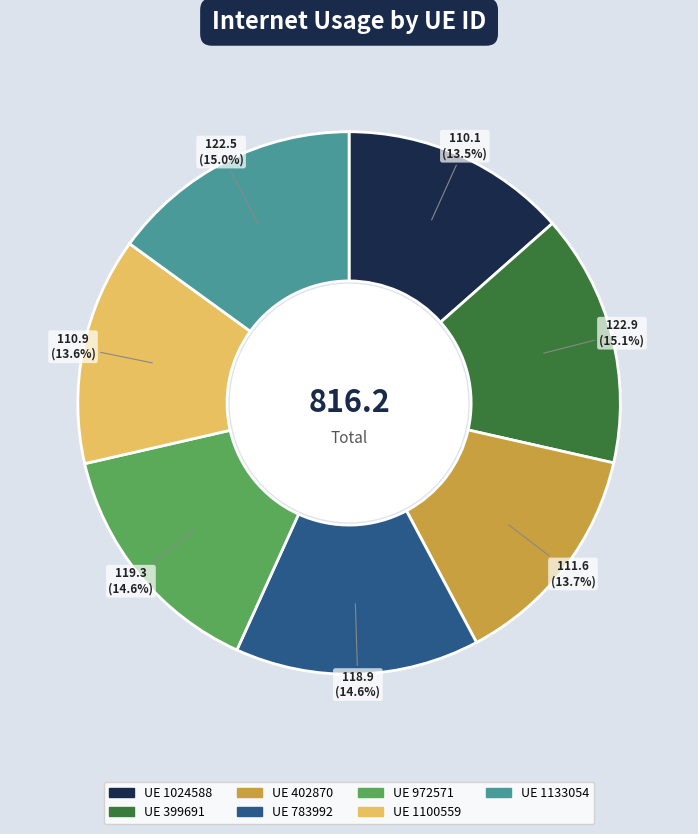

Is there any slice that represents more than half of the pie?

No